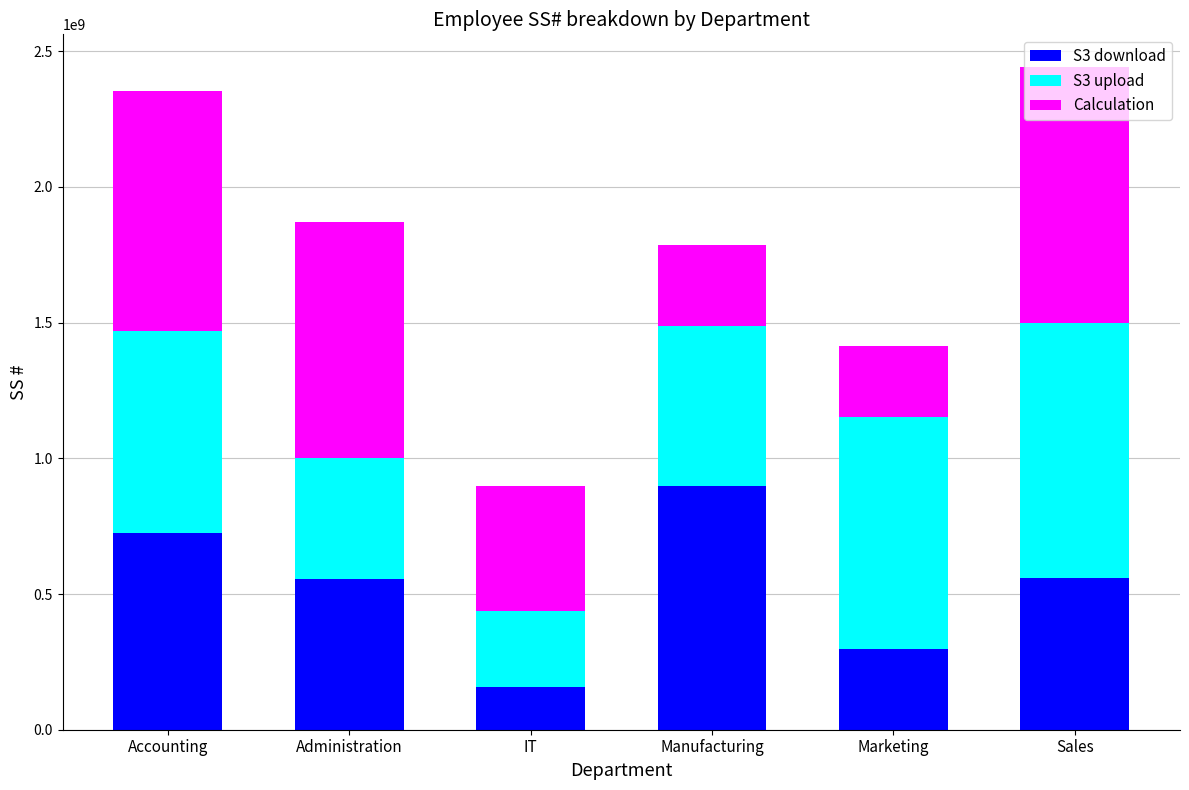

Which category has the highest value in the S3 download series?

Manufacturing